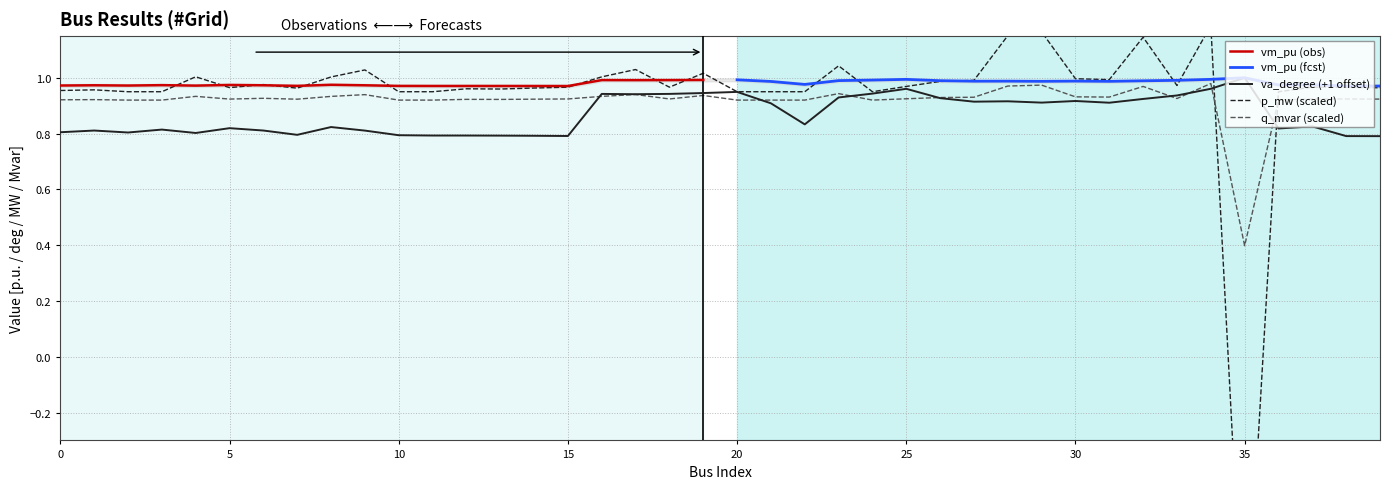

Between 31 and 39, which series saw the biggest shift?

vm_pu